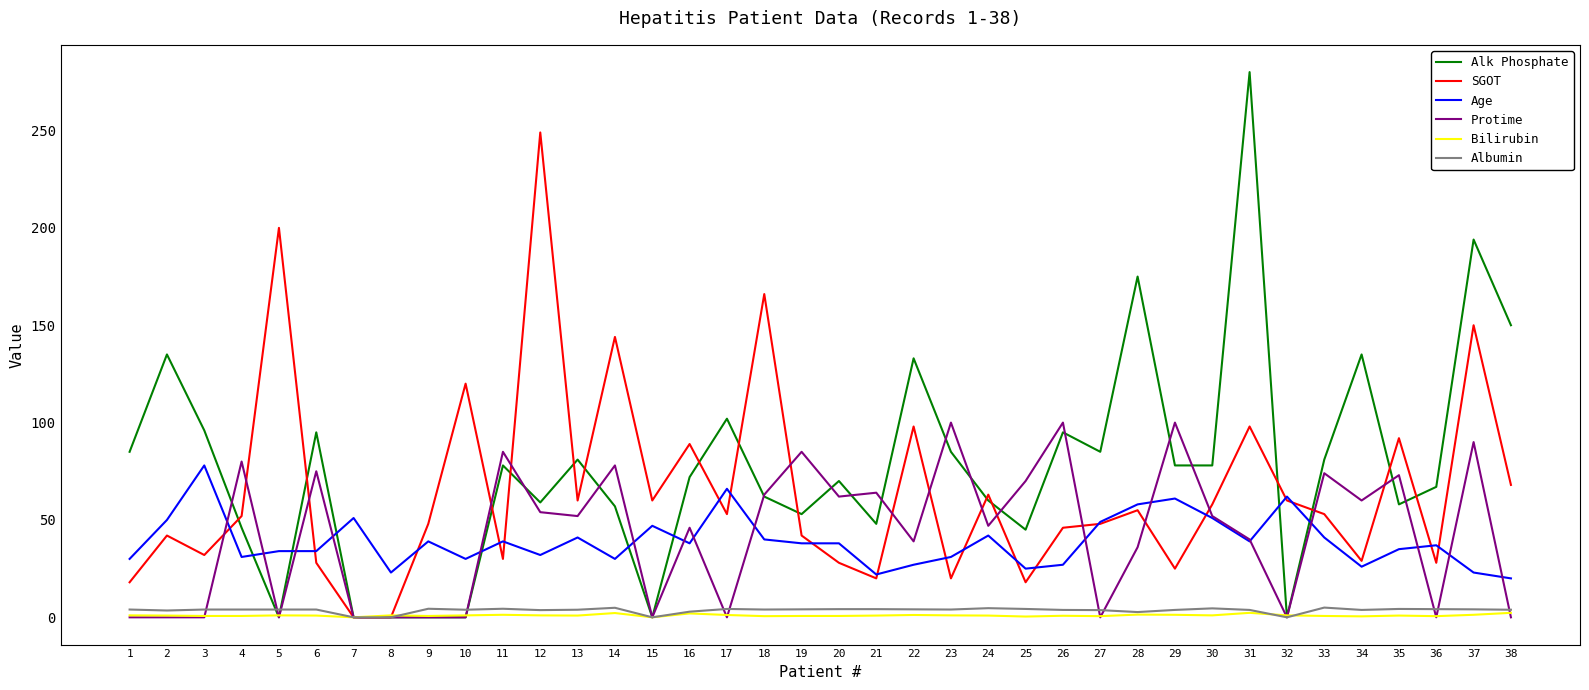

How many series are shown in this chart?

6